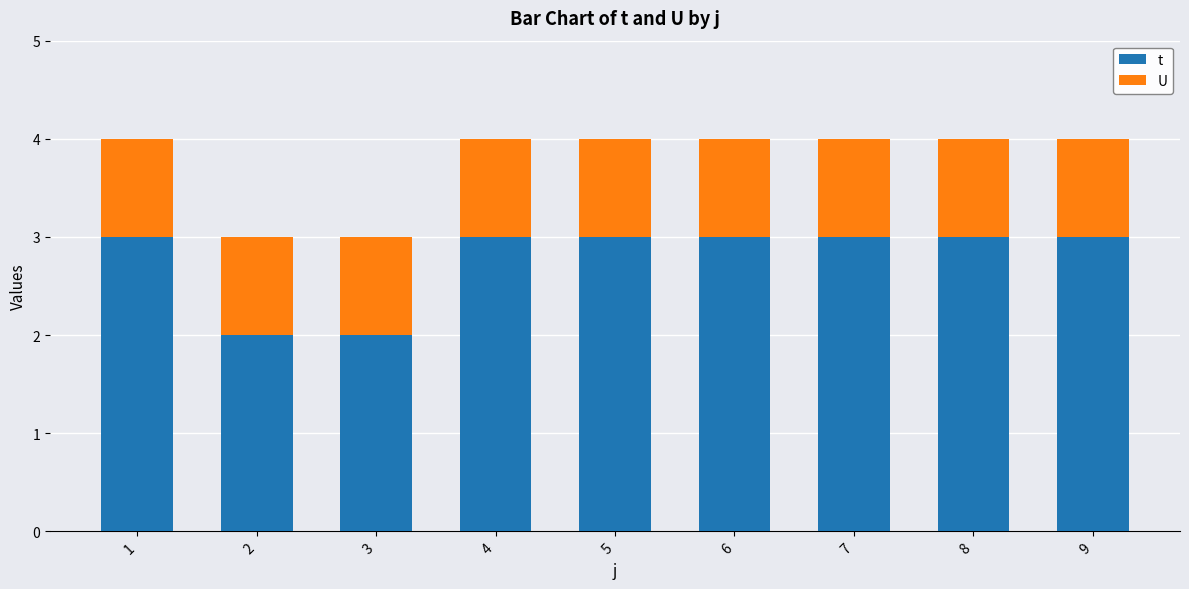

The t series shows 3 at 5. True or false?

True